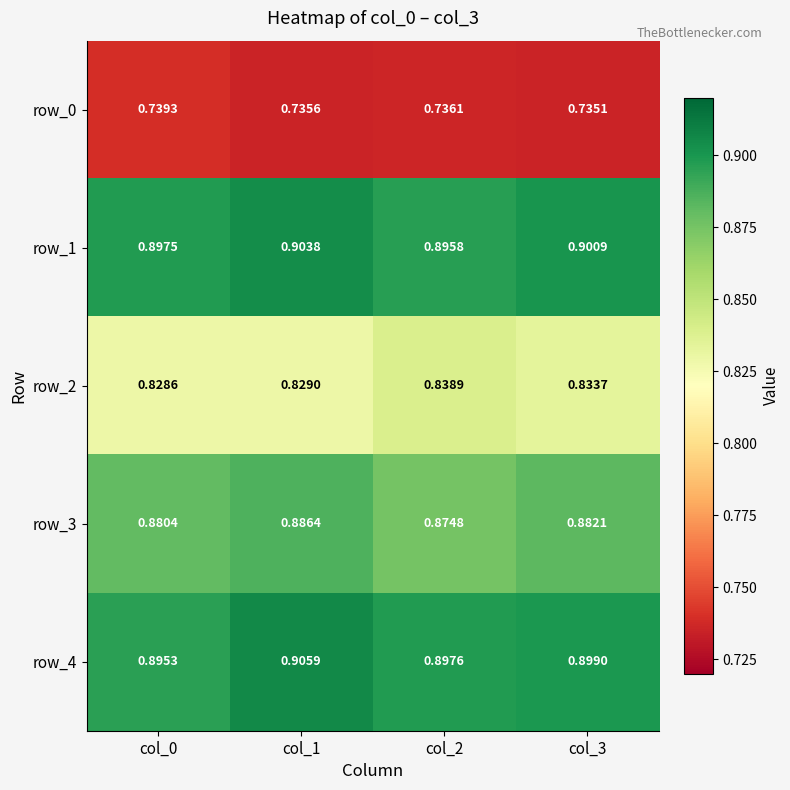

What is the sum of all row_0 values?

2.9